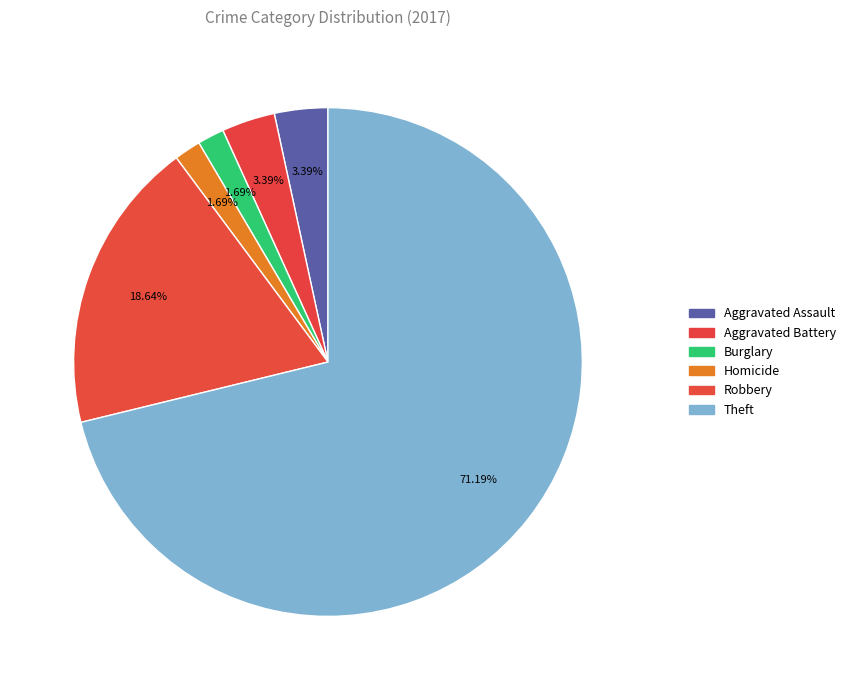

Which slice represents more than half of the pie?

Theft